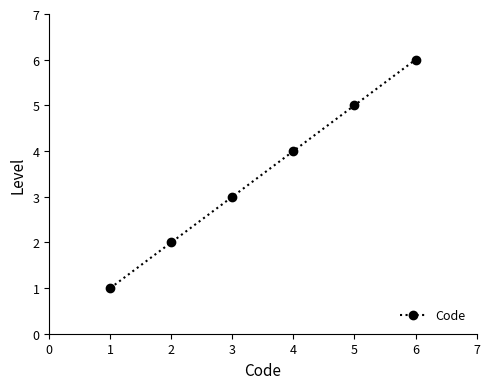

How many data points are less than 4?

3